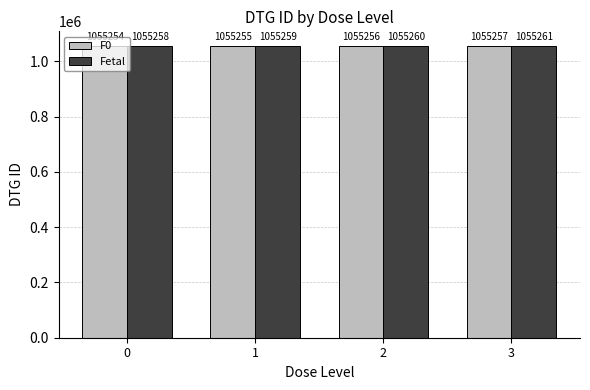

Count the Fetal values in the range 1055259 to 1055261.

3